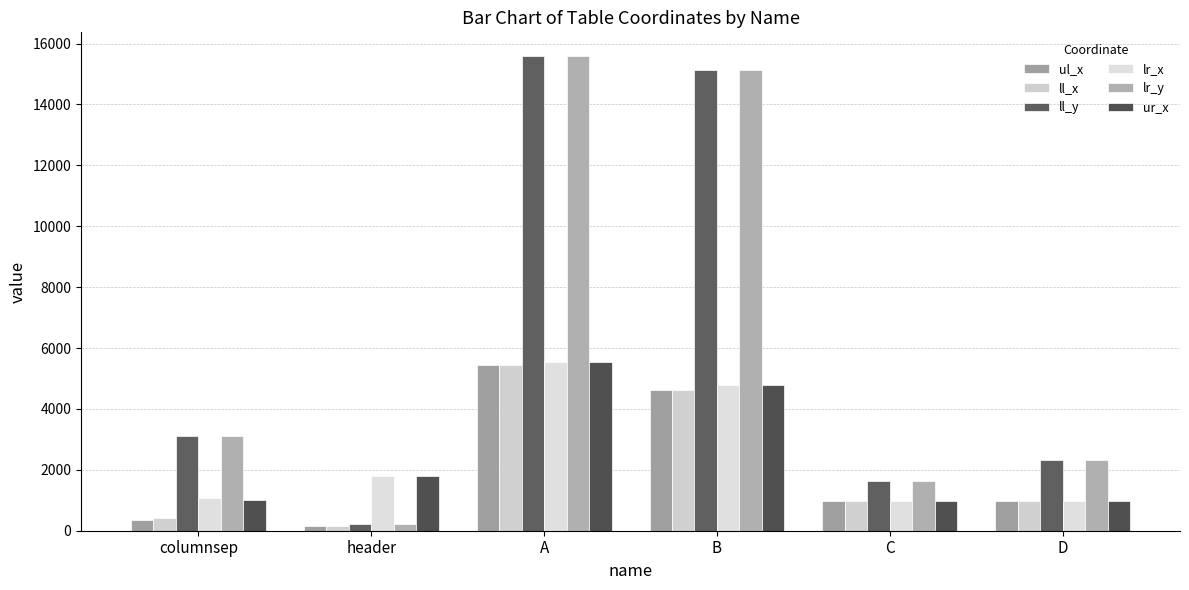

What is the label of the 1st bar from the right?

D